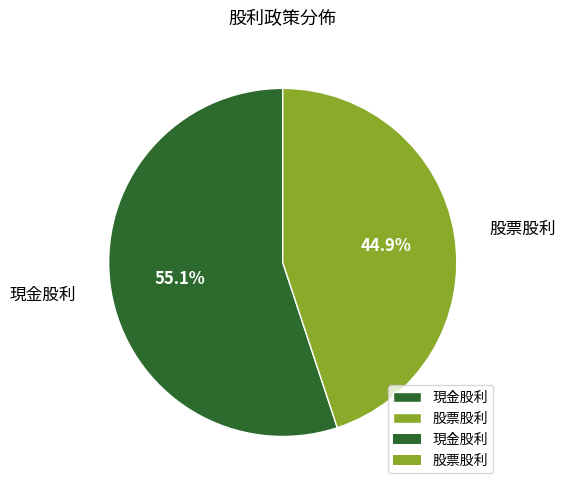

Count the number of slices in the pie.

2